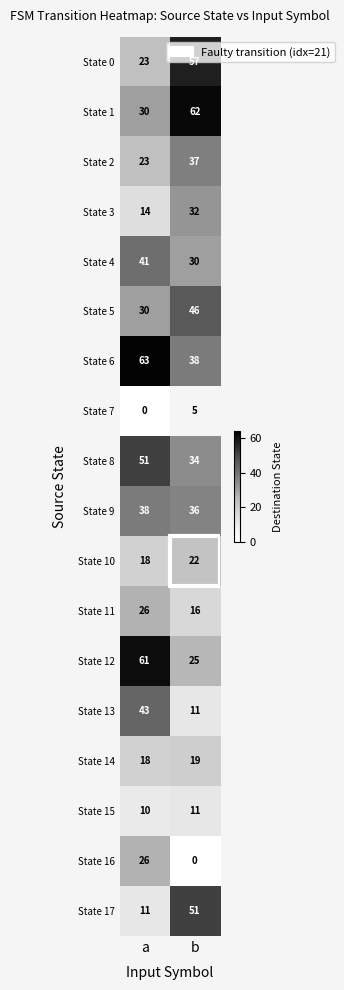

What value does the State 3 series have at a, to the nearest 10?

10